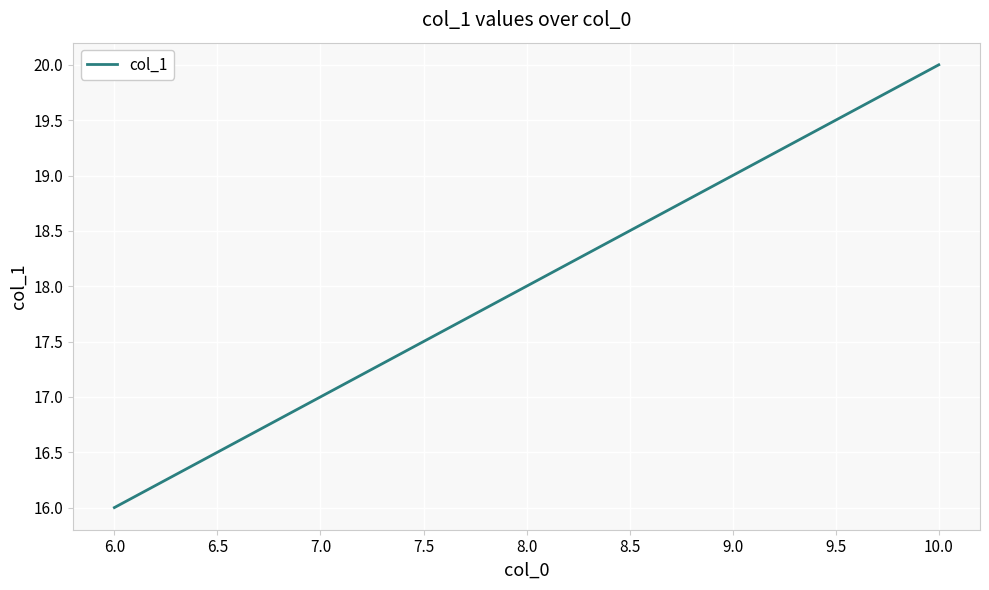

Reading left to right, list all the values displayed in this chart.

16	17	18	19	20